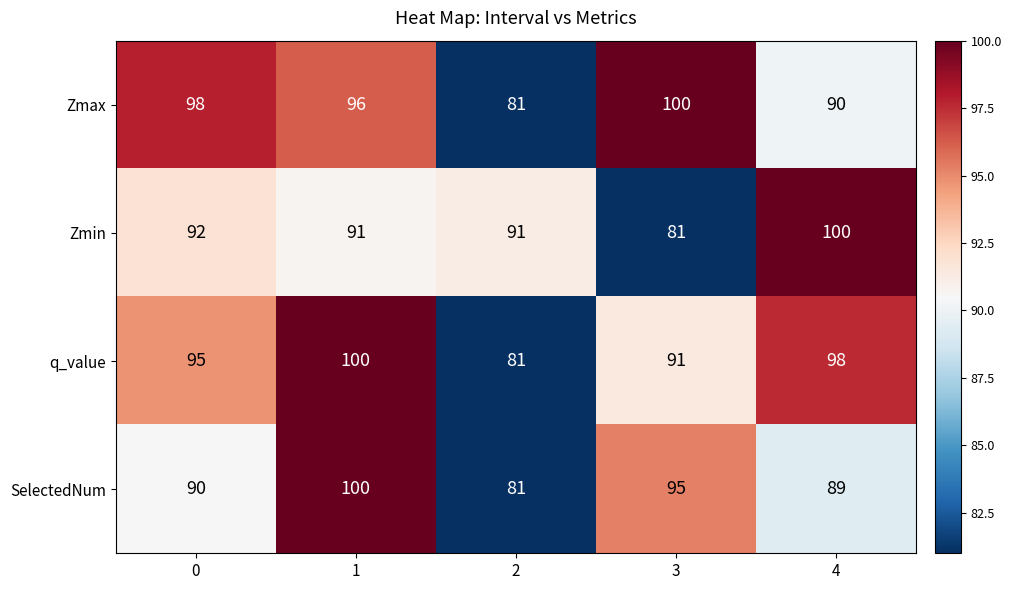

Reading right to left, transcribe all the data shown in this chart.

Zmax: 4=90	3=100	2=81	1=96	0=98
Zmin: 4=100	3=81	2=91	1=91	0=92
q_value: 4=98	3=91	2=81	1=100	0=95
SelectedNum: 4=89	3=95	2=81	1=100	0=90